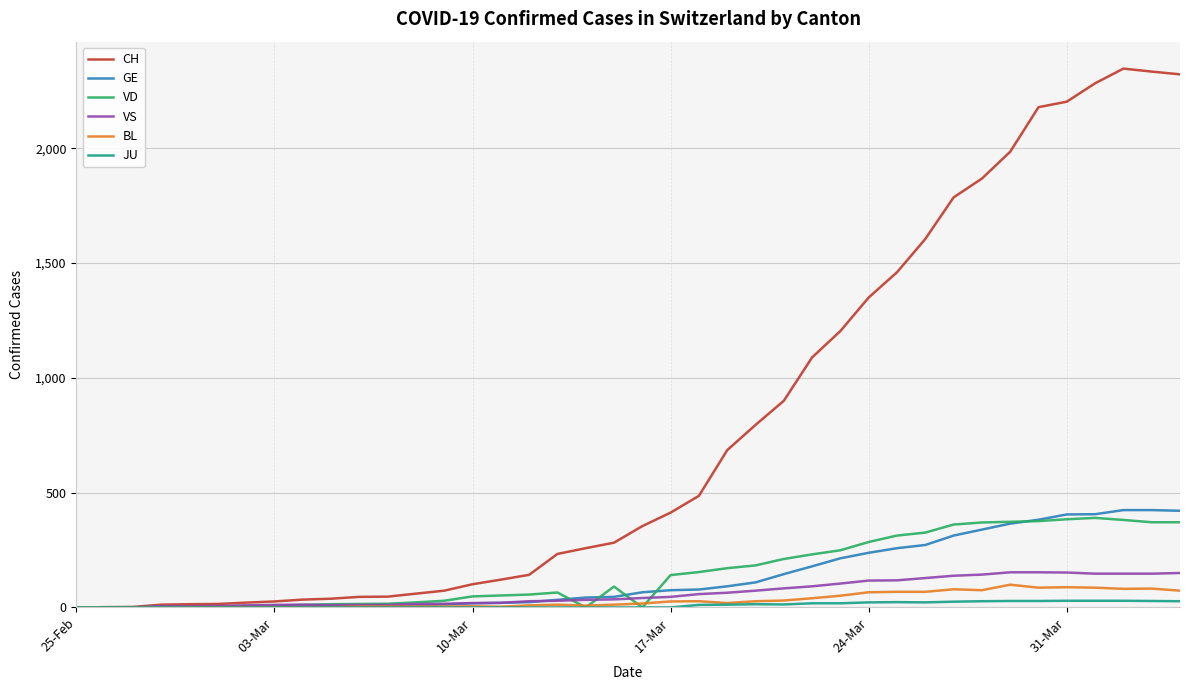

What is the average value of the JU series?

10